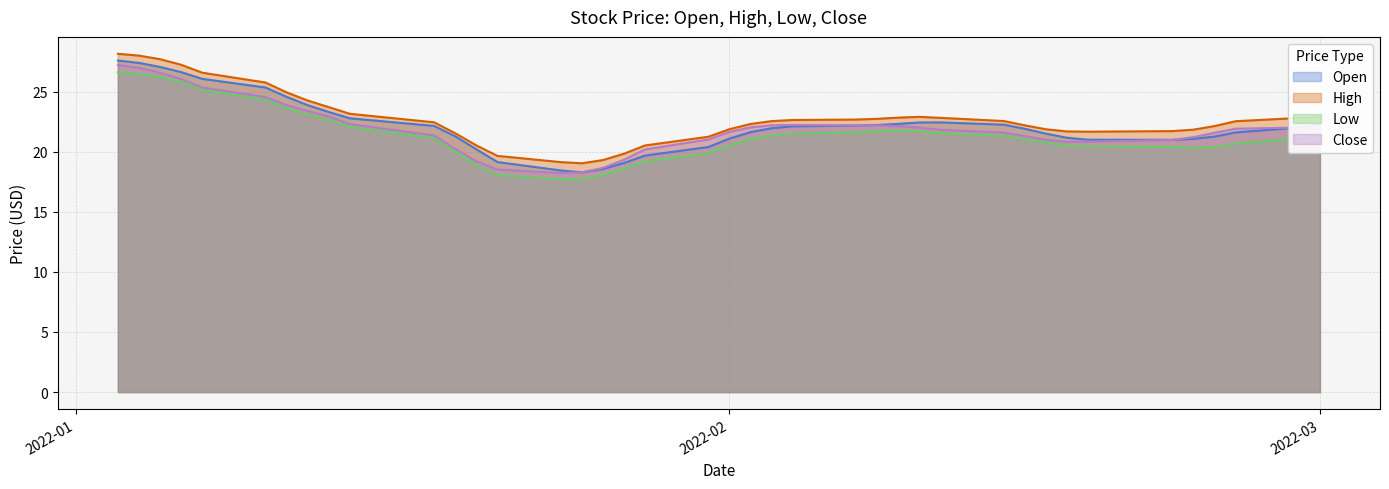

True or false: High and Open cross at least once.

False